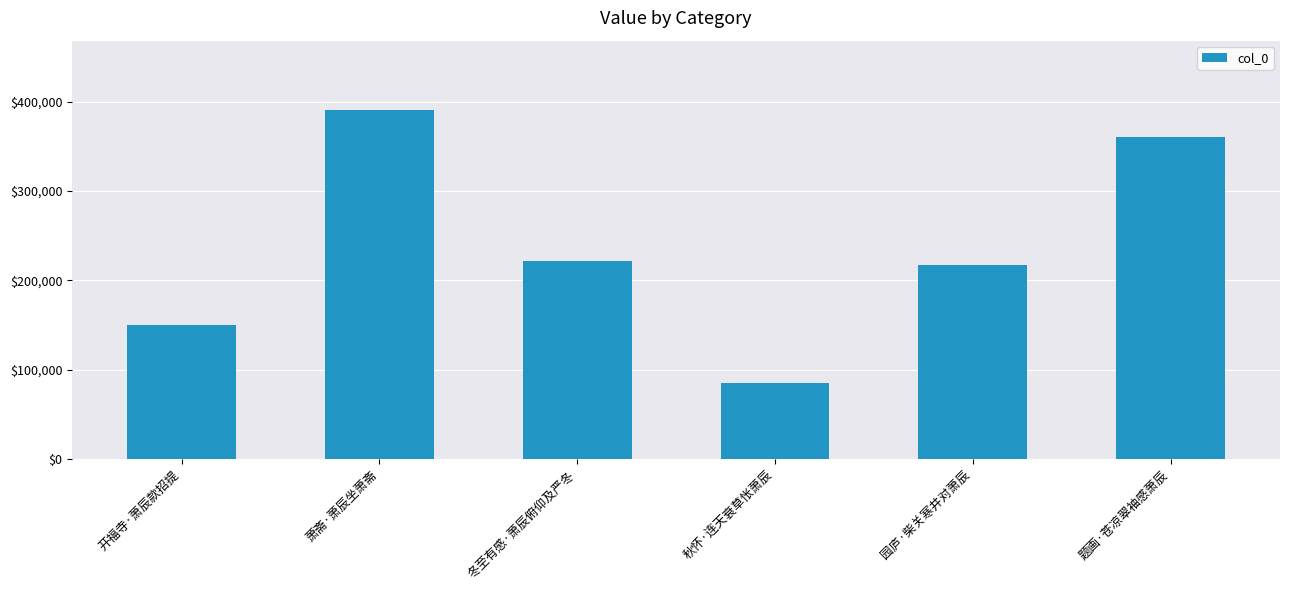

What is the sum of the values at 园庐·柴关寒井对萧辰 and 秋怀·连天衰草怅萧辰?

302517